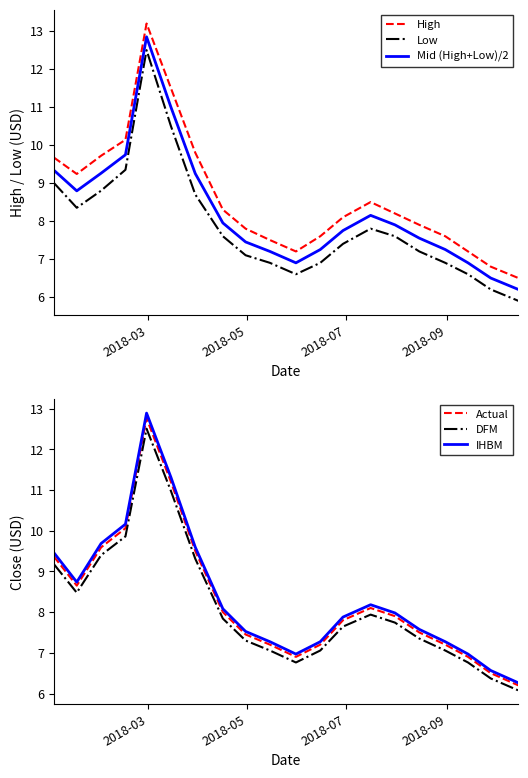

Reading left to right, what are all the values shown in this chart?

High: 9.7	9.2	9.7	10.1	13.2	11.5	9.8	8.3	7.8	7.5	7.2	7.6	8.1	8.5	8.2	7.9	7.6	7.2	6.8	6.5
Low: 9.0	8.3	8.8	9.3	12.5	10.5	8.7	7.6	7.1	6.9	6.6	6.9	7.4	7.8	7.6	7.2	6.9	6.6	6.2	5.9
Mid (High+Low)/2: 9.3	8.8	9.3	9.7	12.8	11.0	9.2	8.0	7.4	7.2	6.9	7.2	7.8	8.2	7.9	7.6	7.2	6.9	6.5	6.2
Actual: 9.4	8.7	9.6	10.1	12.8	11.2	9.5	8.0	7.5	7.2	6.9	7.2	7.8	8.1	7.9	7.5	7.2	6.9	6.5	6.2
DFM: 9.2	8.5	9.4	9.9	12.5	11.0	9.3	7.8	7.3	7.1	6.8	7.1	7.6	7.9	7.7	7.3	7.1	6.8	6.4	6.1
IHBM: 9.5	8.7	9.7	10.2	12.9	11.3	9.6	8.1	7.5	7.3	7.0	7.3	7.9	8.2	8.0	7.6	7.3	7.0	6.6	6.3